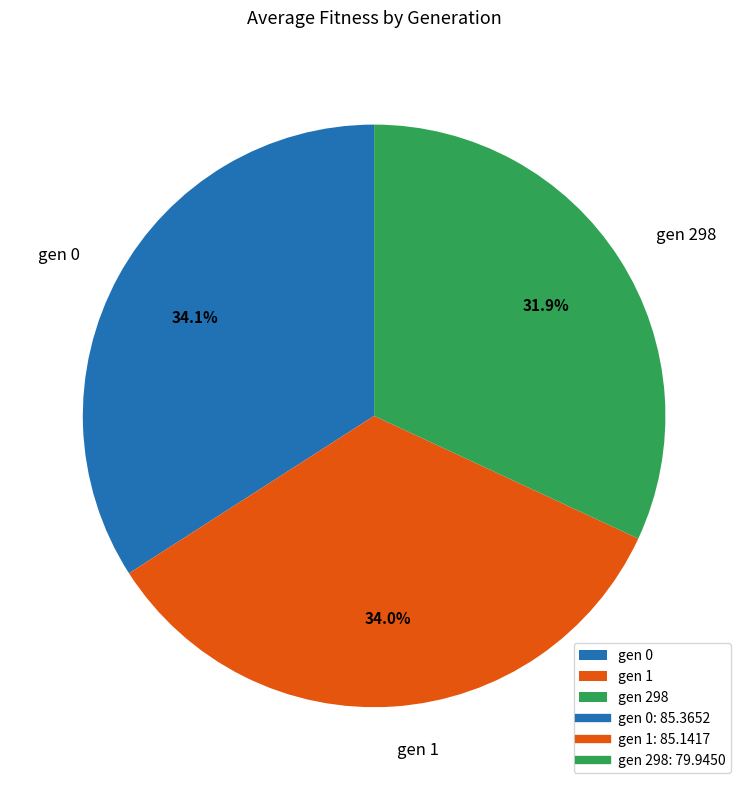

What is the smallest slice in the pie chart?

gen 298